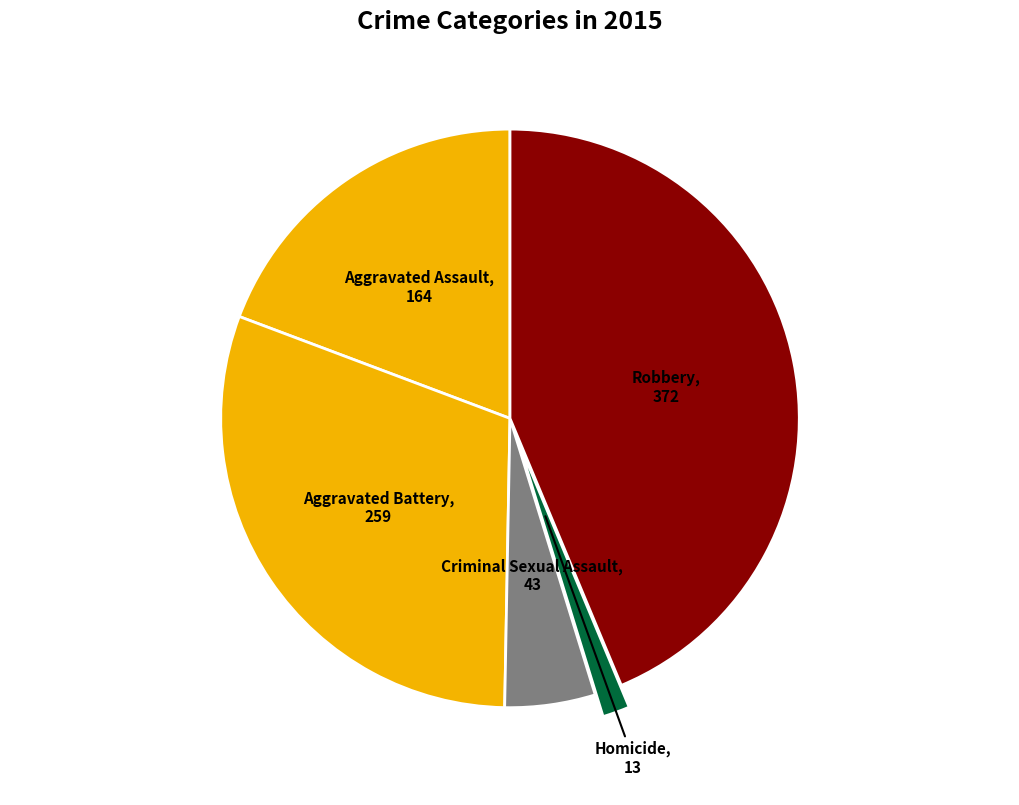

Does Aggravated Battery represent more than half of the total?

No